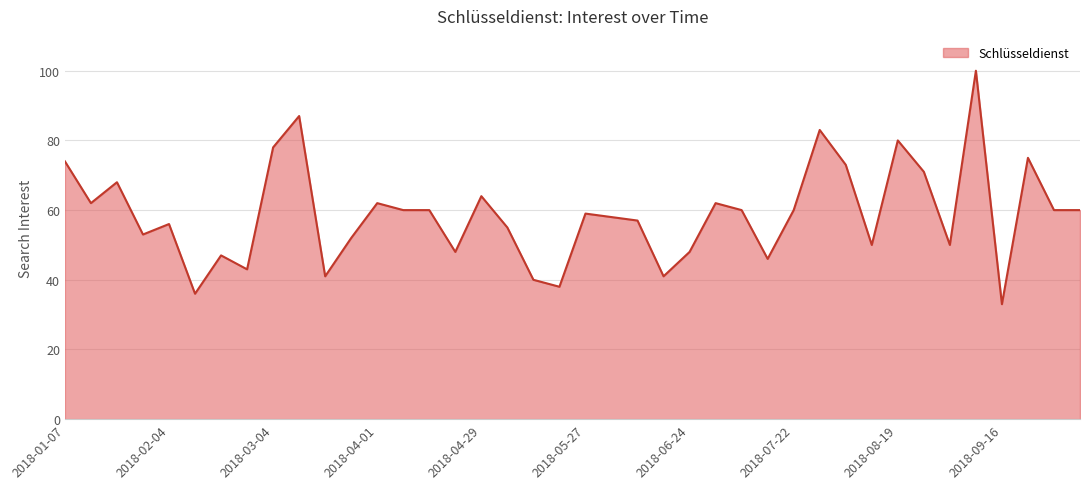

What is the minimum value shown in the chart?

33